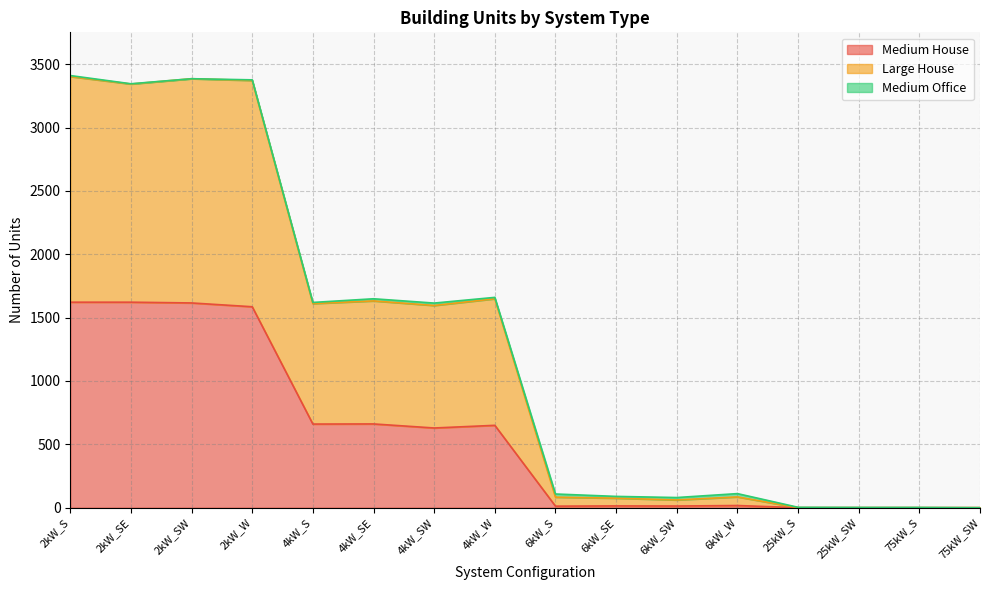

Is it true that Medium House equals 2660 at 2kW_SE?

False